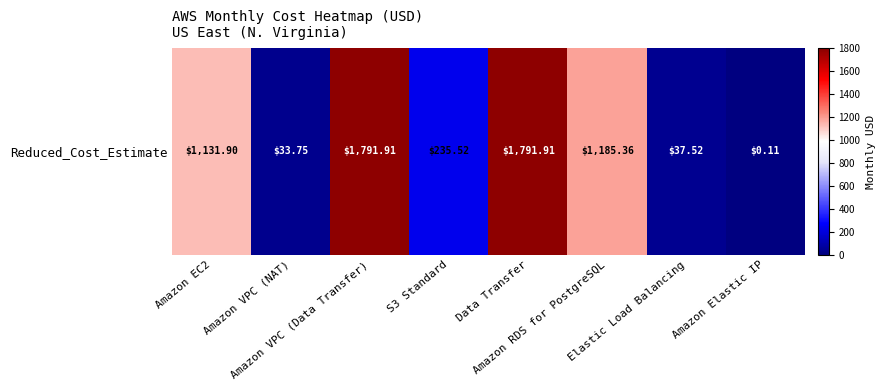

Reading left to right, extract all data points from this chart.

Amazon EC2=1131.9	Amazon VPC (NAT)=33.8	Amazon VPC (Data Transfer)=1791.9	S3 Standard=235.5	Data Transfer=1791.9	Amazon RDS for PostgreSQL=1185.4	Elastic Load Balancing=37.5	Amazon Elastic IP=0.1